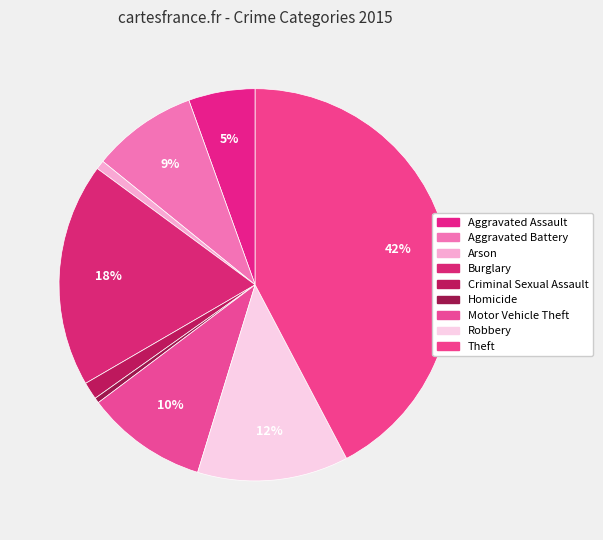

How many slices are in this pie chart?

9